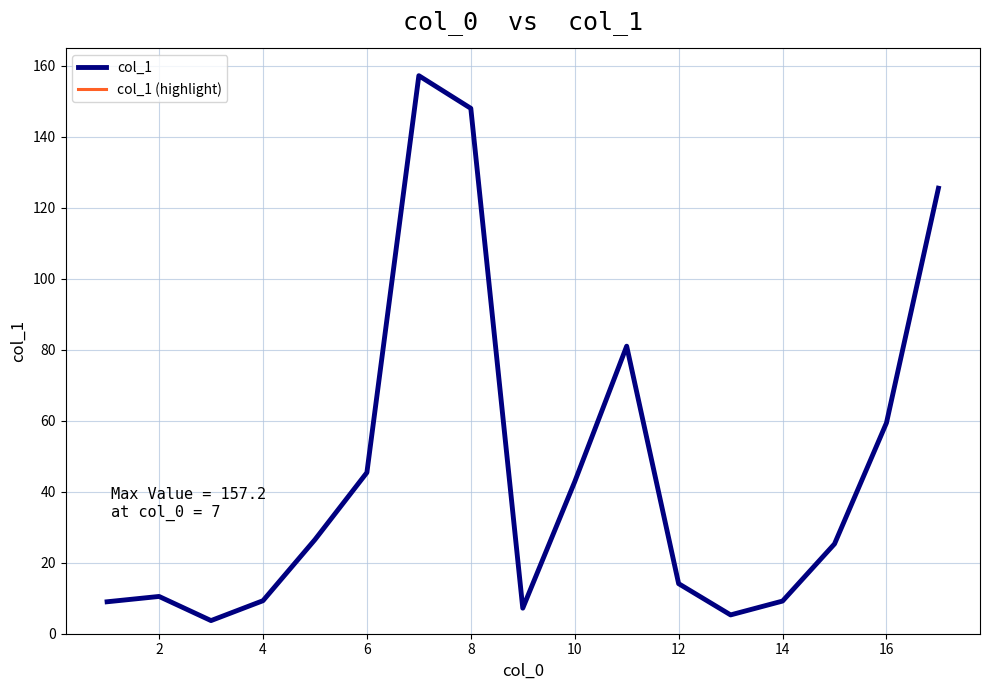

True or false: col_1 (highlight) and col_1 cross at least once.

False